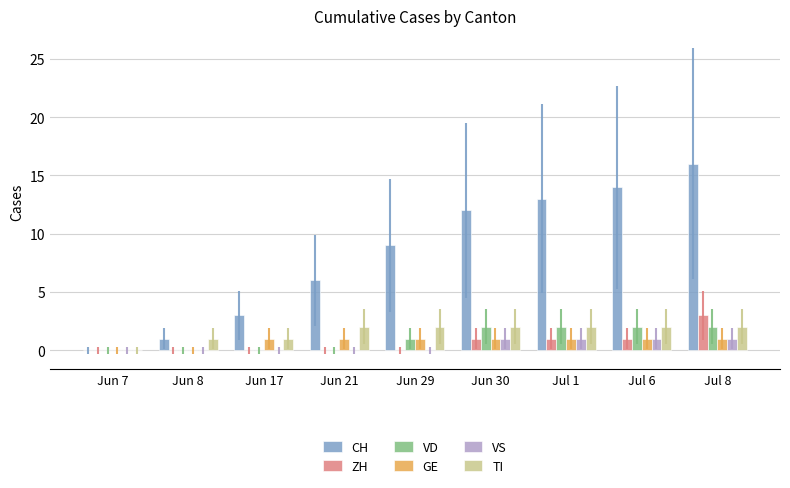

Count the number of data series in this chart.

6